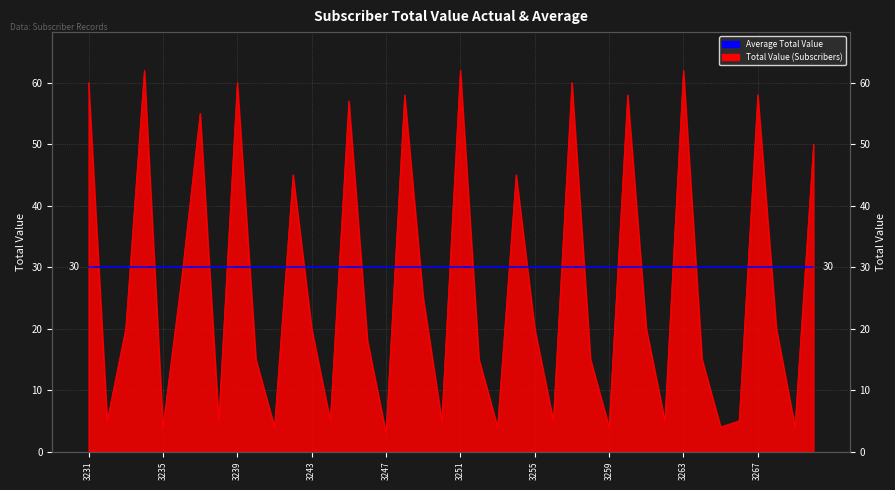

What is the difference between the maximum and minimum values?

59